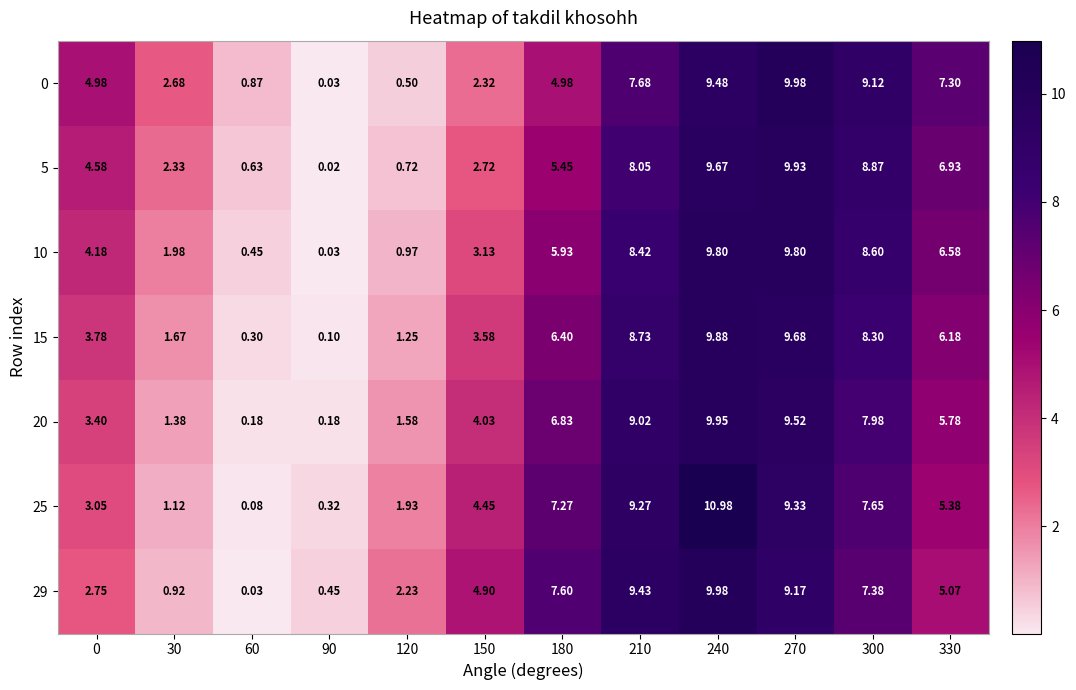

How many values in the 15 series exceed 6?

6